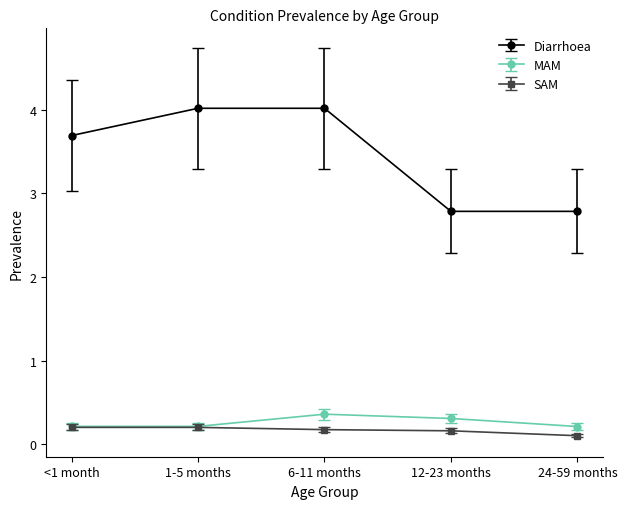

What is the average value of the MAM series?

0.3